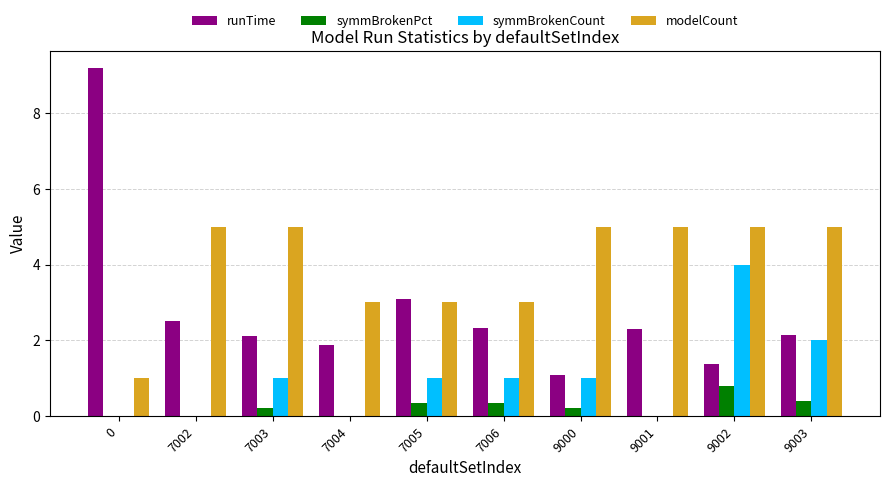

Which series has the largest range (max minus min)?

runTime